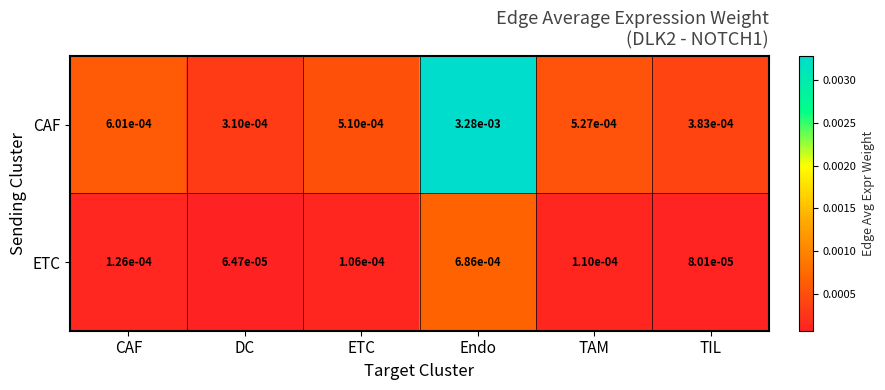

At which category is the sum across all series the highest?

Endo